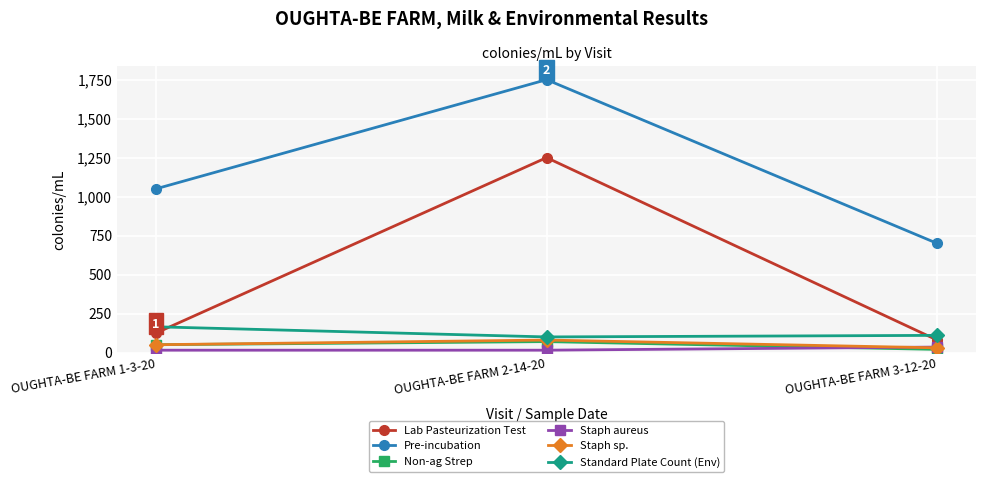

What are all the series names shown in the legend?

Lab Pasteurization Test, Pre-incubation, Non-ag Strep, Staph aureus, Staph sp., Standard Plate Count (Env)